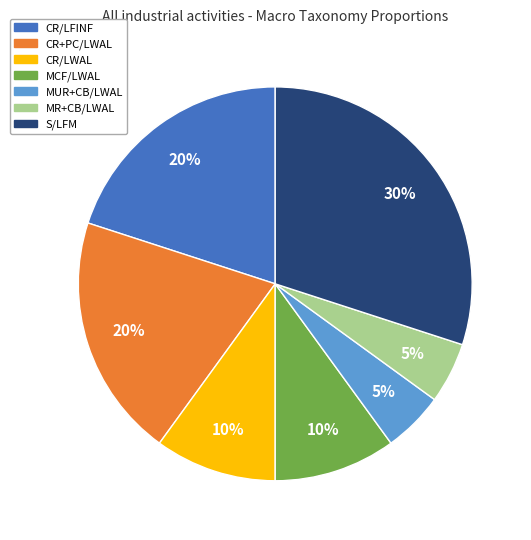

To the nearest percent, what portion does S/LFM represent?

30%